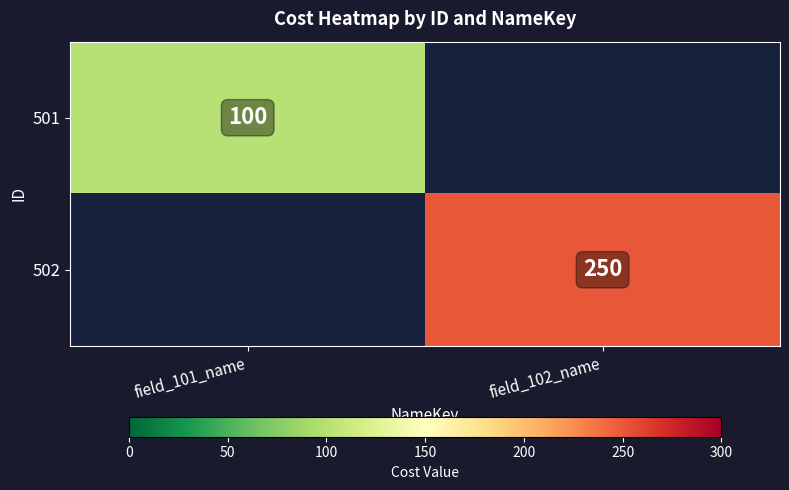

The 501 series shows 100 at field_101_name. True or false?

True